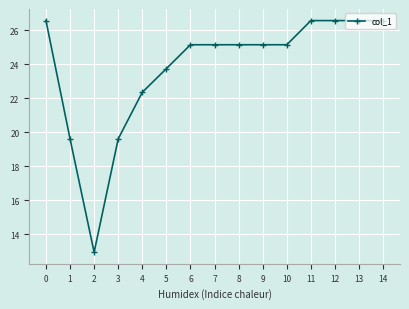

Which has a higher value, 8 or 12?

12